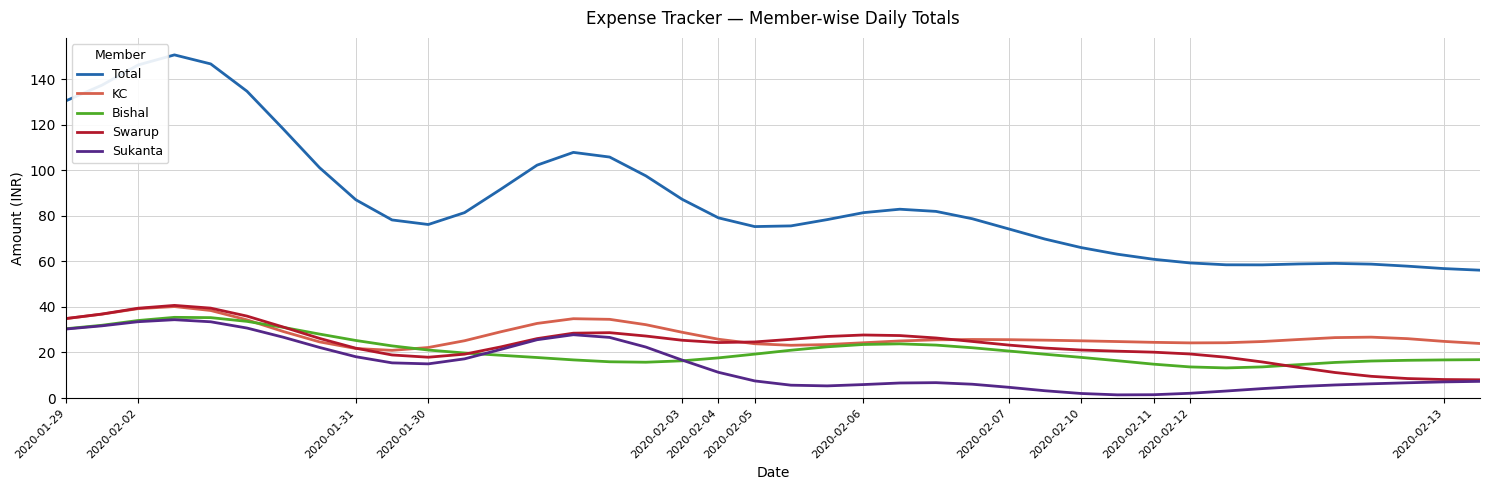

In Bishal, how many points are lower than both neighbors (excluding endpoints)?

2